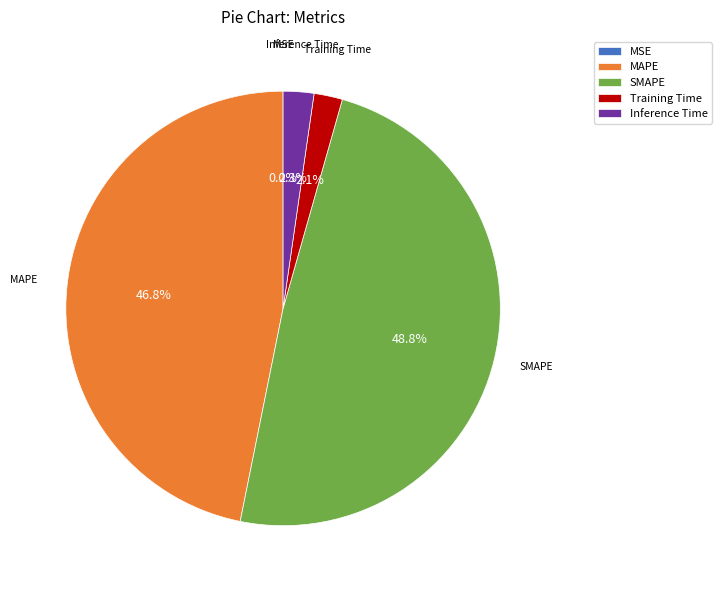

What percentage is the MAPE slice, to the nearest percent?

47%